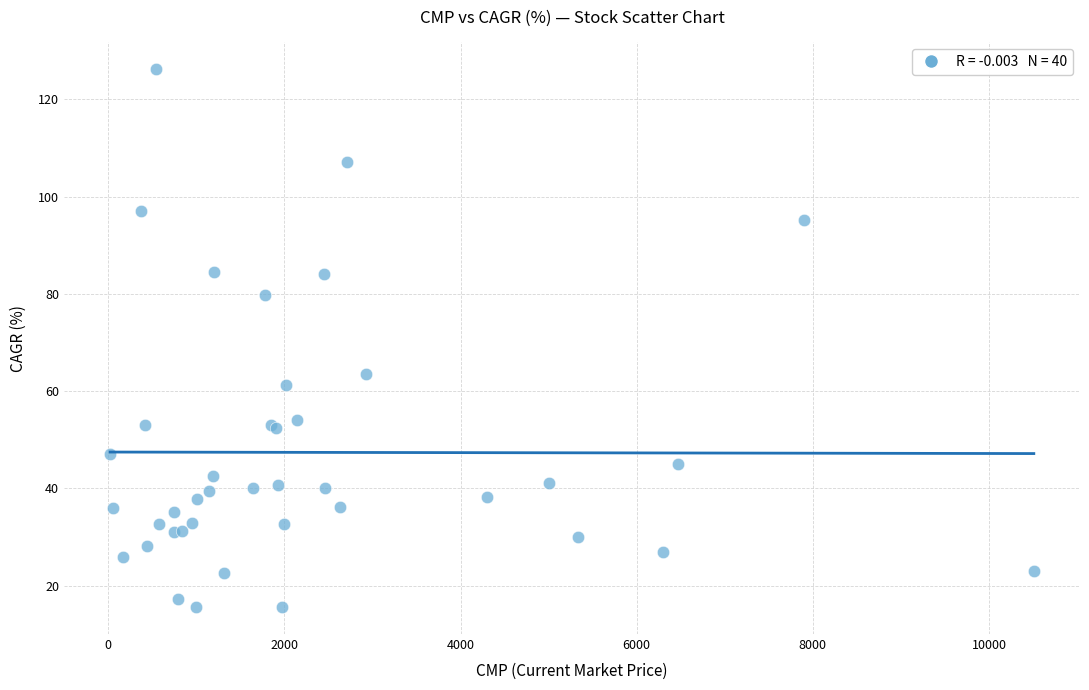

What Y value in the scatter plot is closest to 70?

63.6